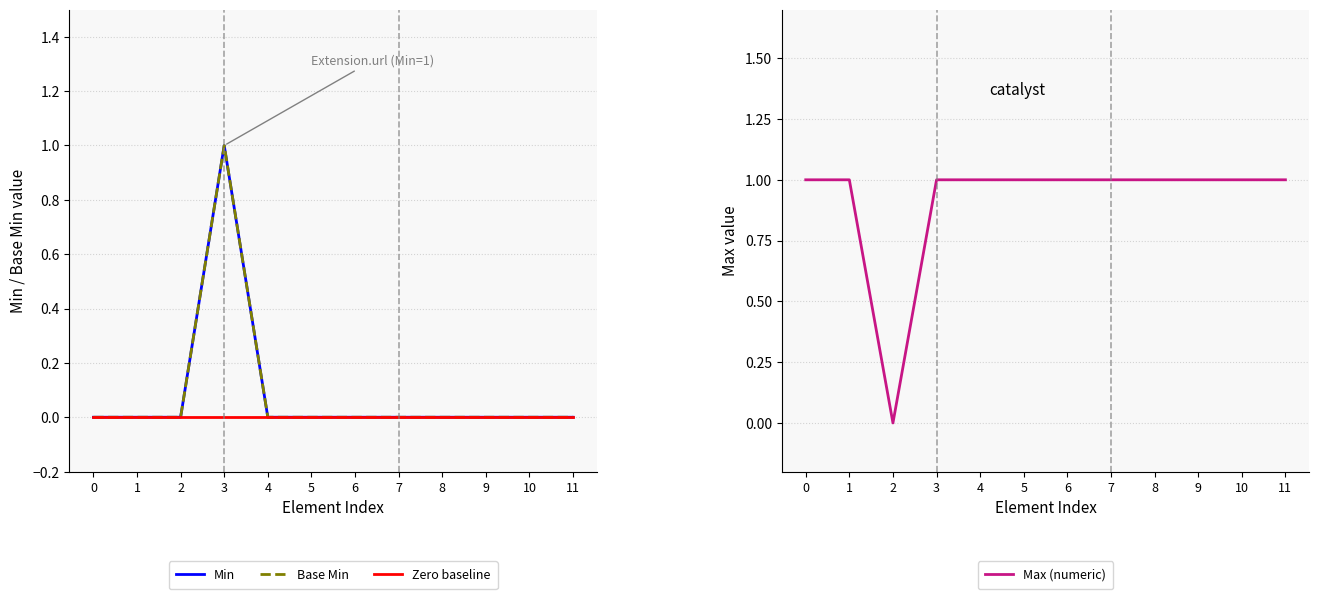

At how many categories does at least one series exceed 0?

11